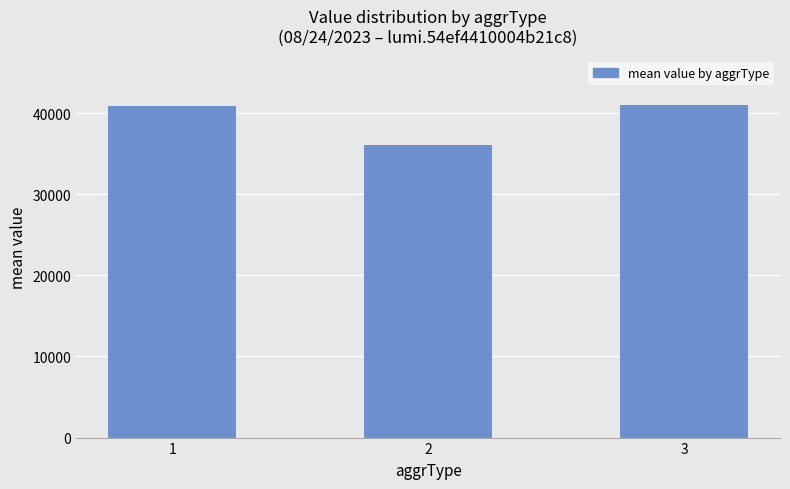

Count the number of values greater than 40924.

2